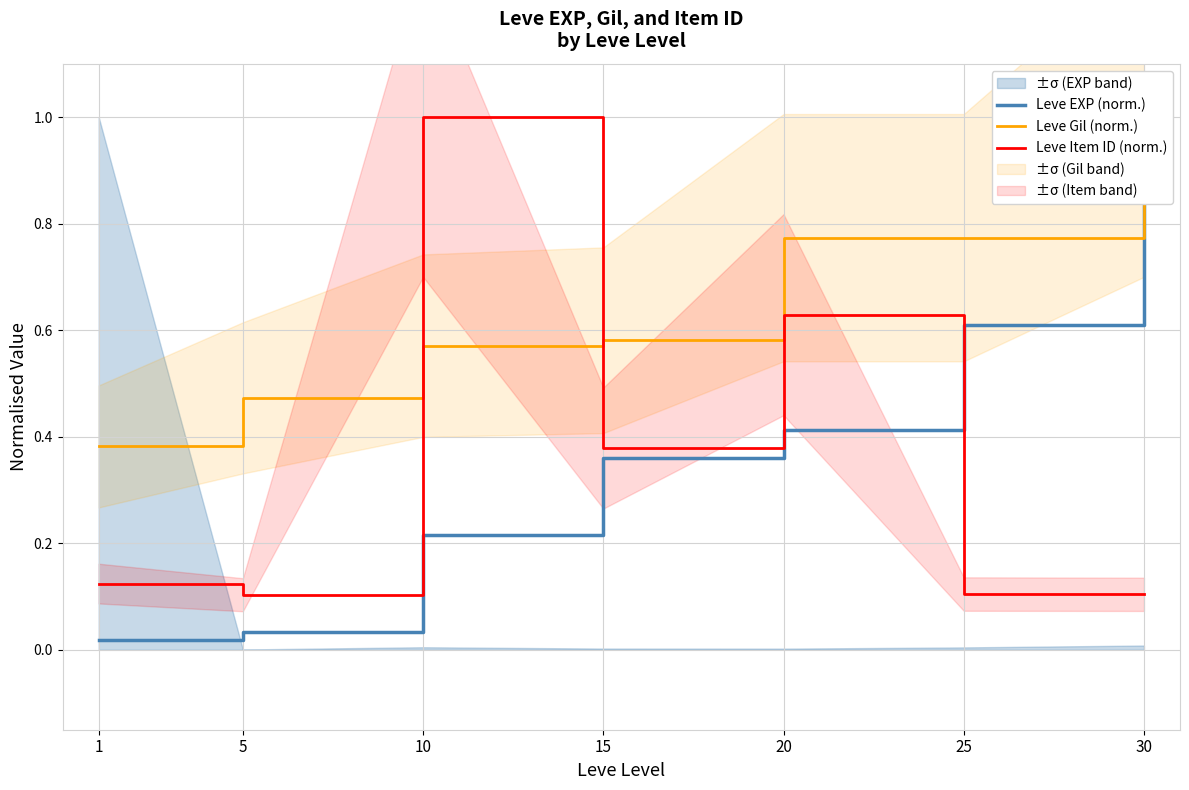

Reading right to left, transcribe all the data shown in this chart.

Leve EXP (norm.): 1.0	0.6	0.4	0.4	0.2	0.0	0.0
Leve Gil (norm.): 1.0	0.8	0.8	0.6	0.6	0.5	0.4
Leve Item ID (norm.): 0.1	0.1	0.6	0.4	1.0	0.1	0.1